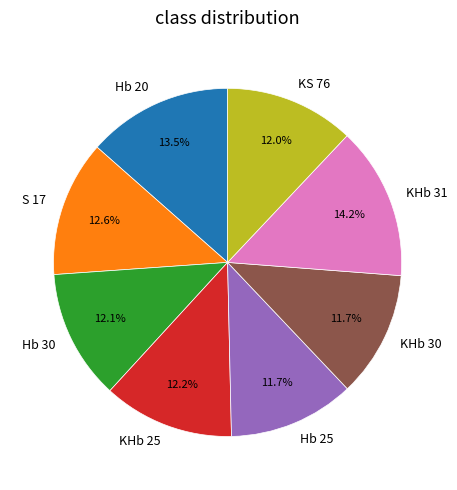

Is it true that Hb 20 is 8% of the pie?

False